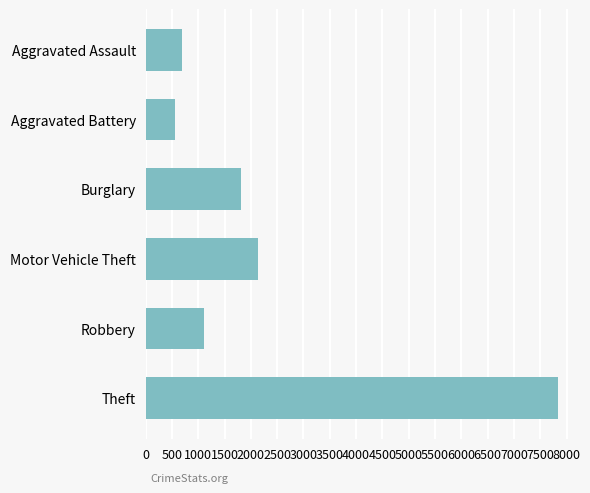

Is it true that the value at Aggravated Battery is 956?

False